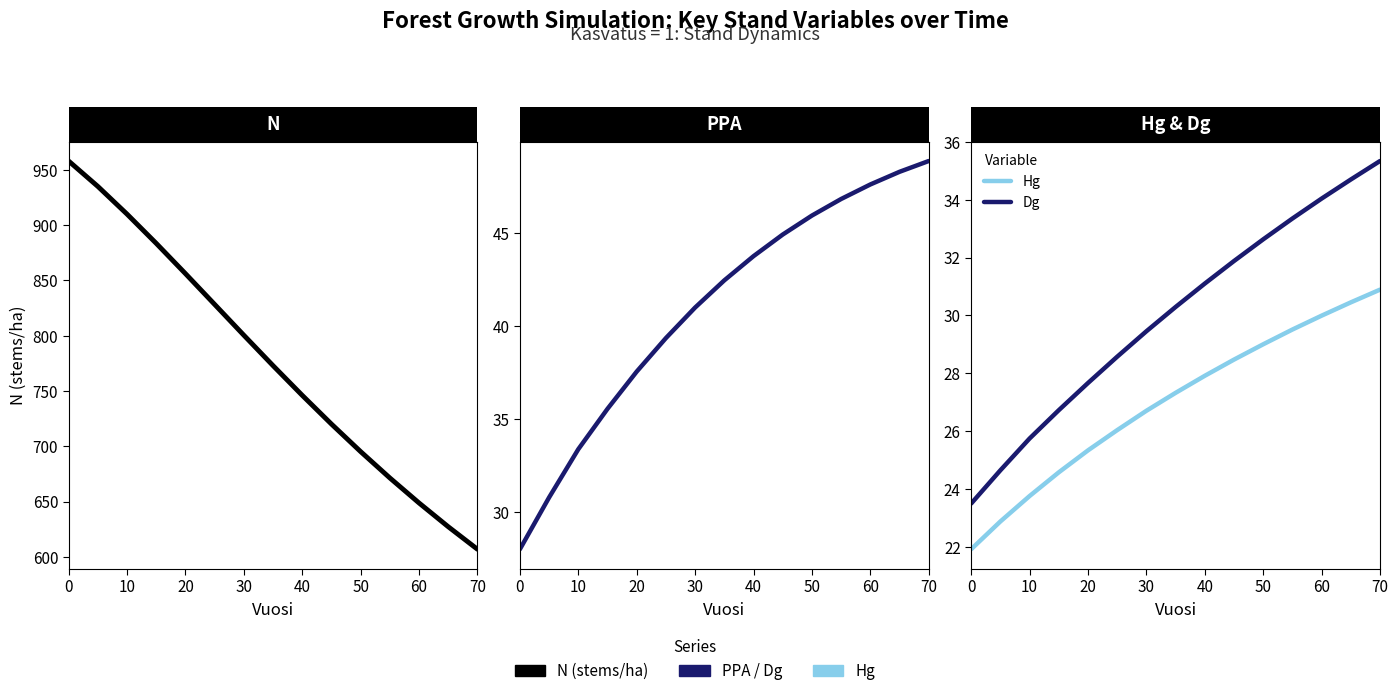

Which series has the largest total across all categories?

N (stems/ha)